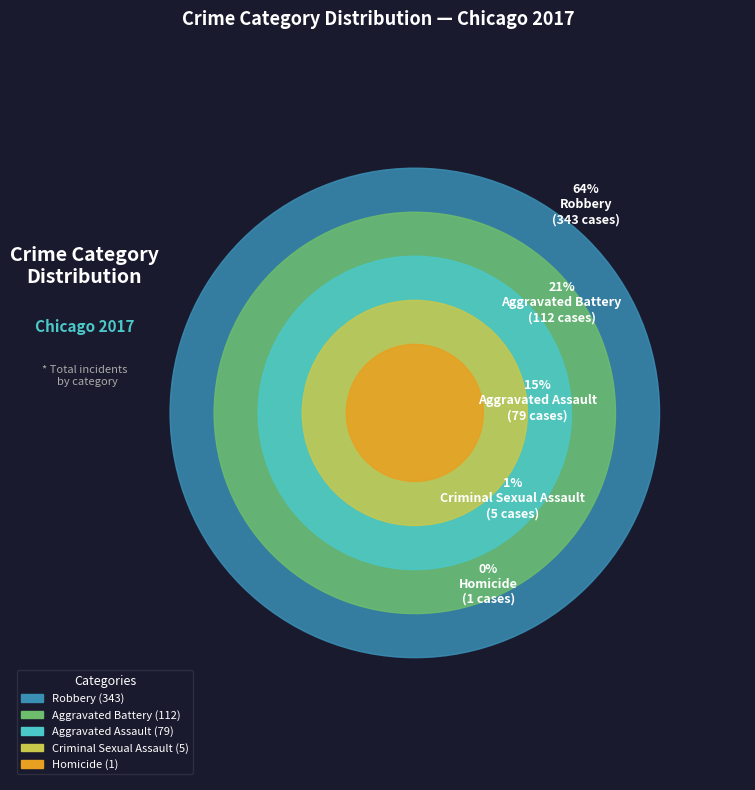

Which category has the biggest portion of the pie?

Robbery